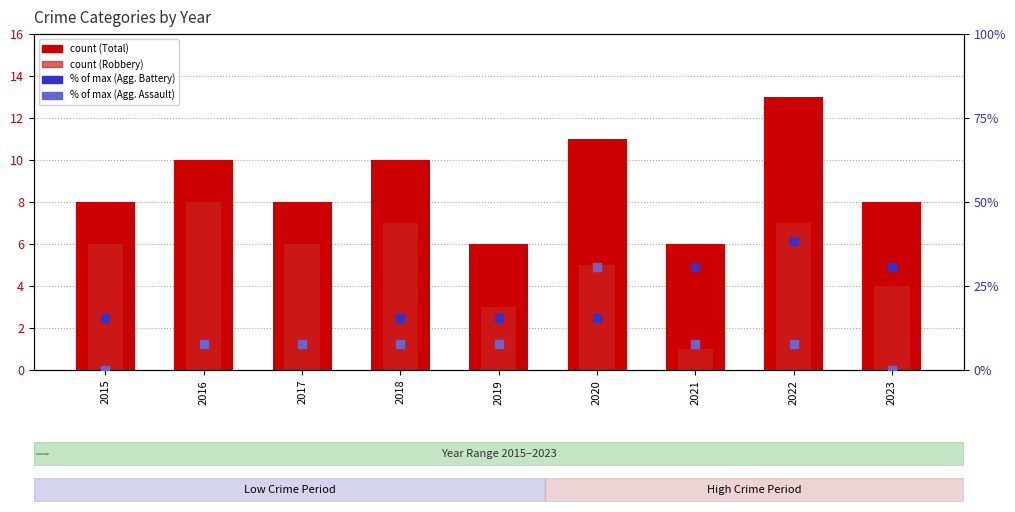

At how many categories does at least one series exceed 1?

9